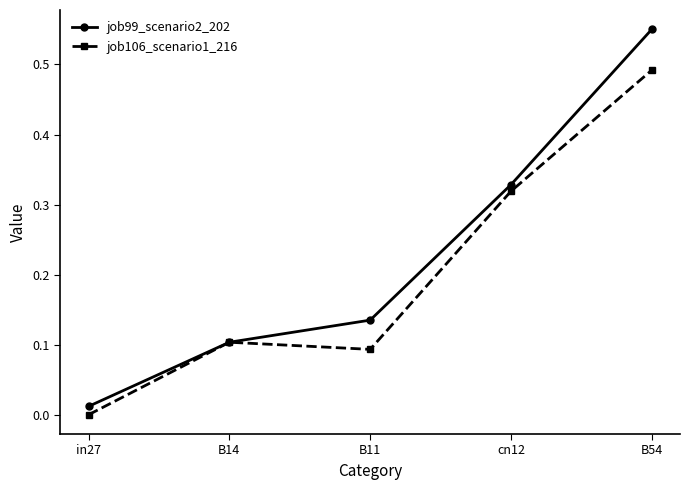

The job106_scenario1_216 series shows 0.1 at B11. True or false?

True